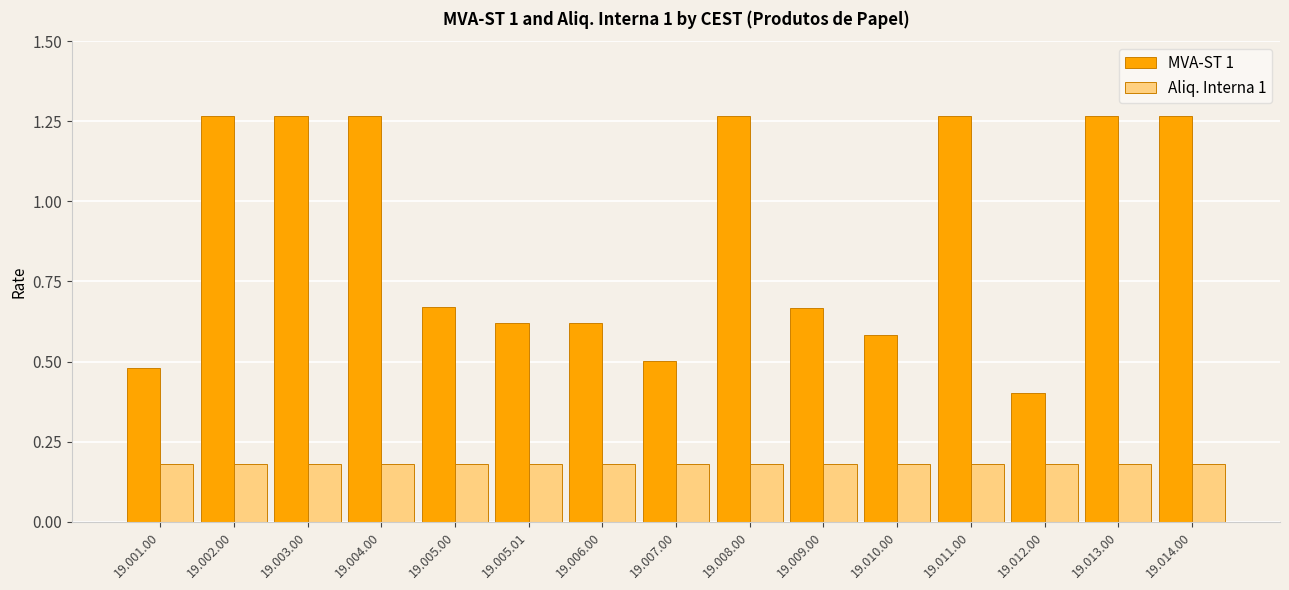

List the series in order of their overall mean, lowest first.

Aliq. Interna 1, MVA-ST 1